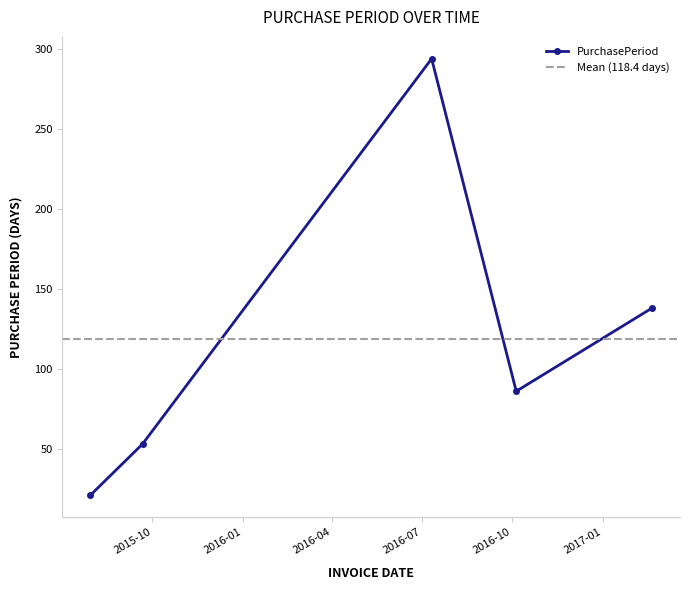

At which category does the data reach its first local peak?

2016-07-11